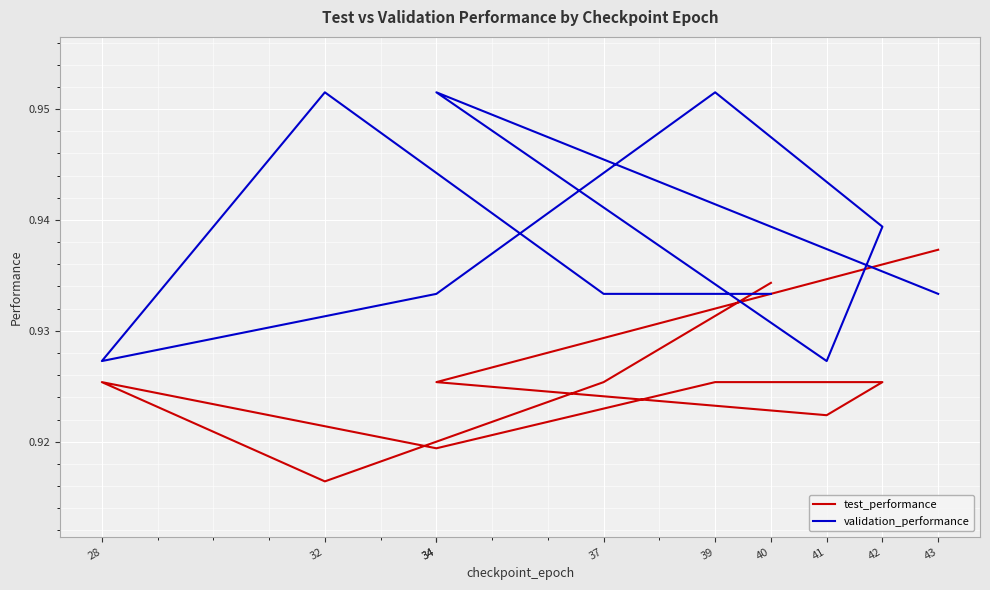

Rank the series by their maximum value, from lowest to highest.

test_performance, validation_performance